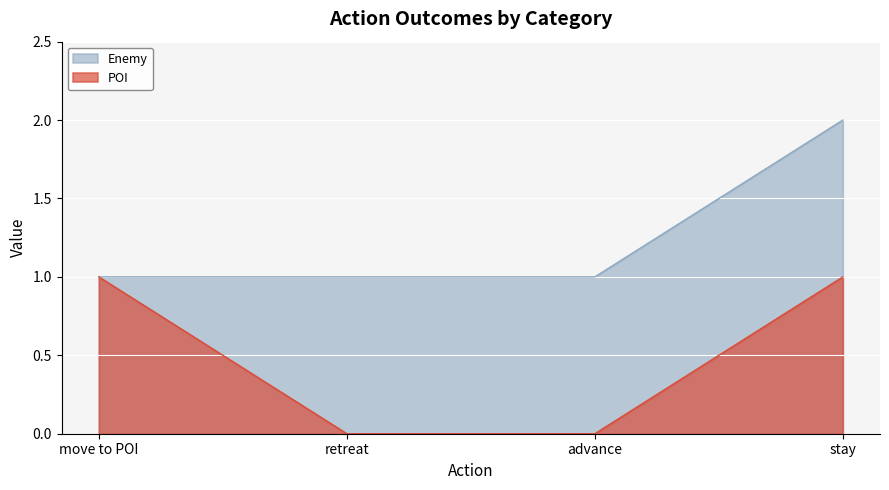

What is the maximum value shown in the chart?

2